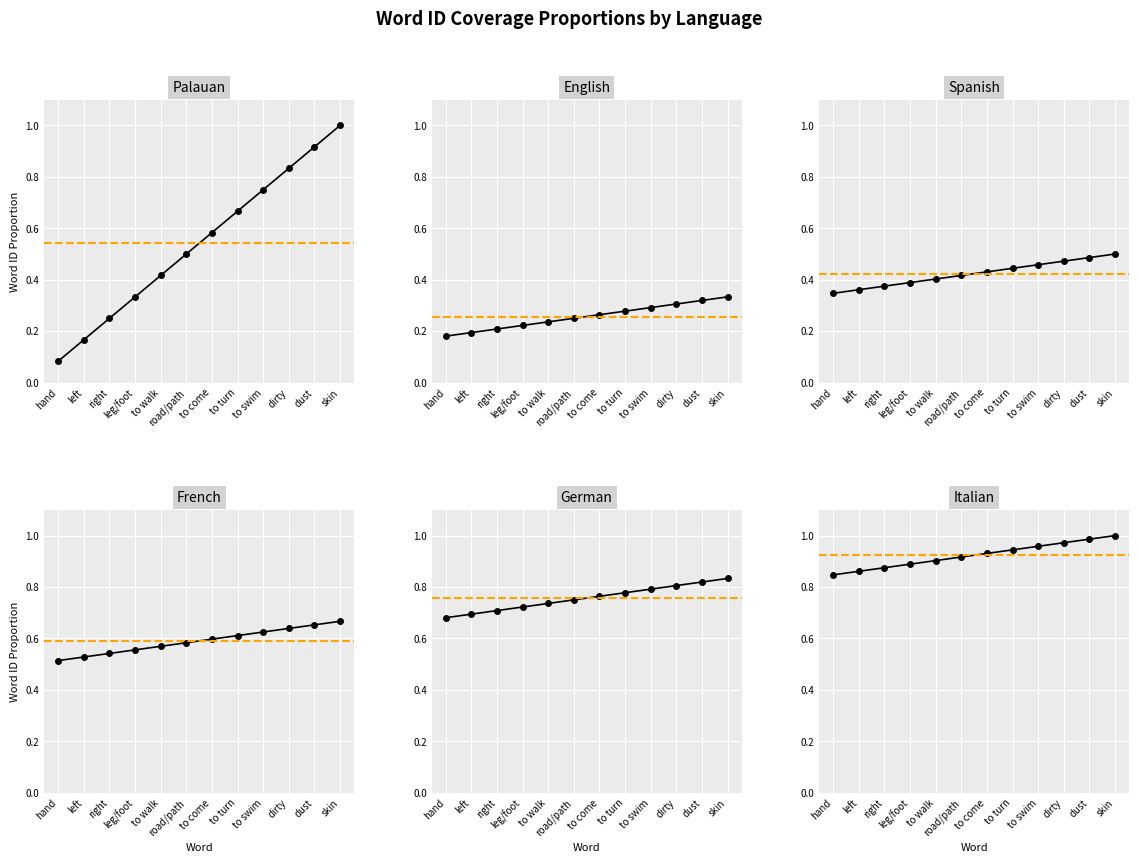

The Spanish series shows 0.4 at to come. True or false?

True